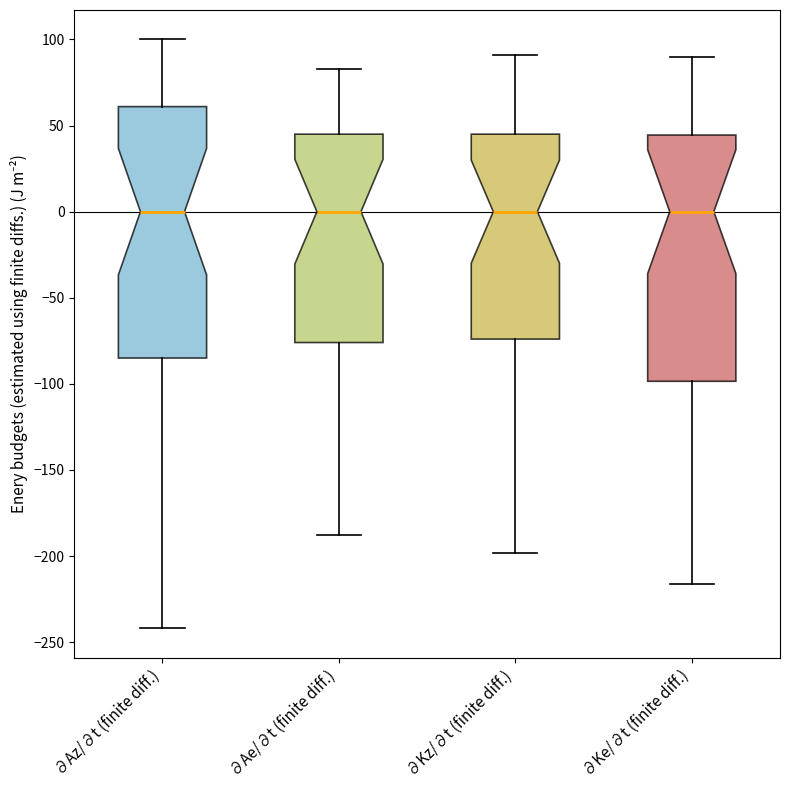

Where is the lower edge of the box for ∂Az/∂t (finite diff.) on the y-axis? The values are not printed on the chart, so give them approximately, as read against the axis.

-85